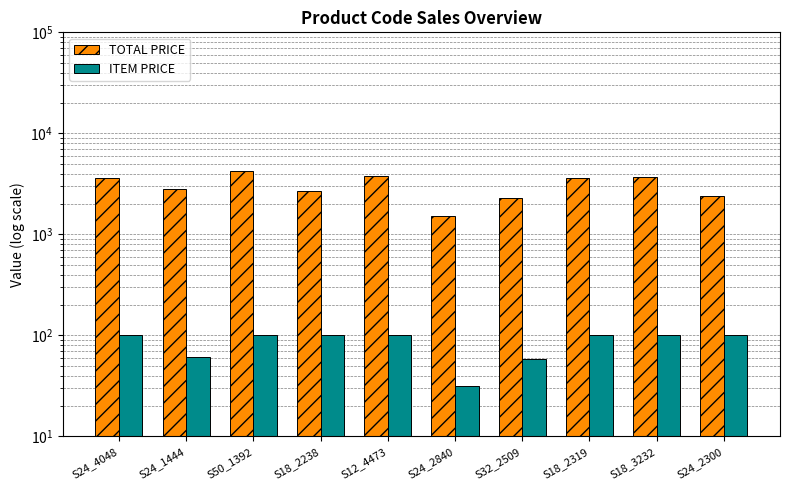

At which category is the sum across all series the highest?

S50_1392